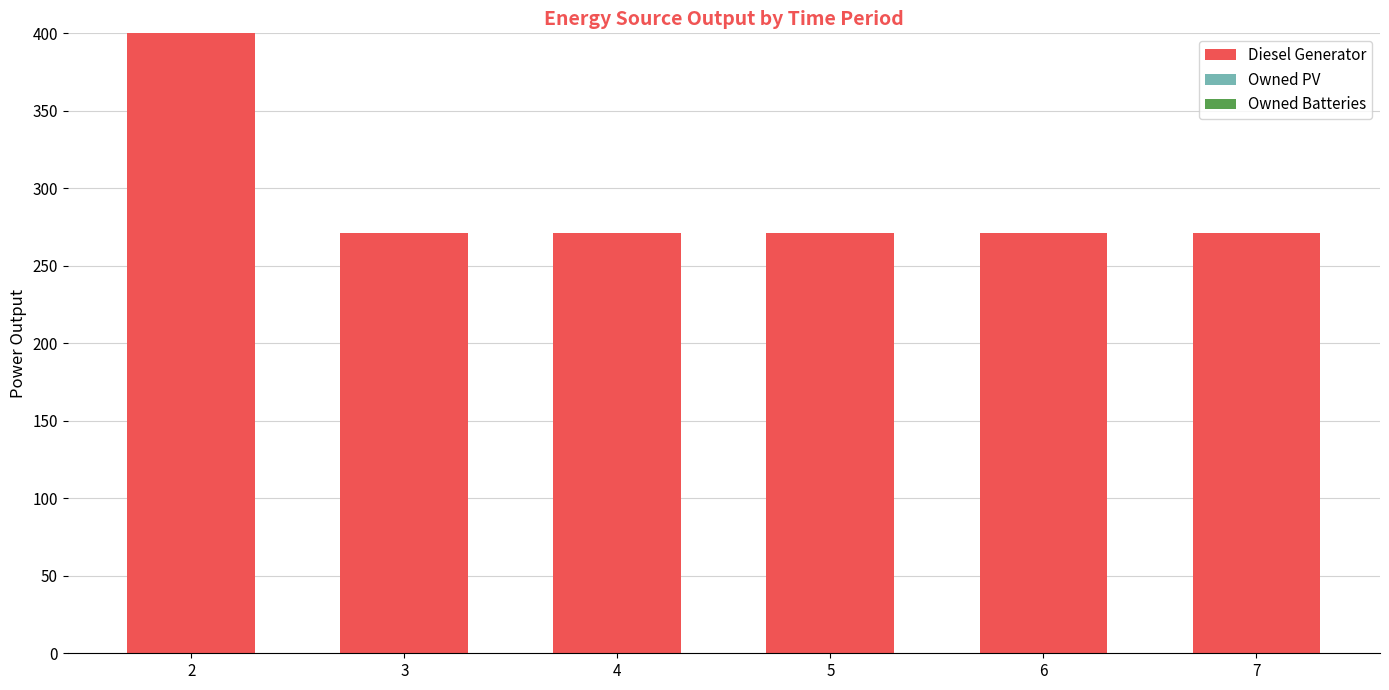

Which has a higher value, 2 or 3?

2